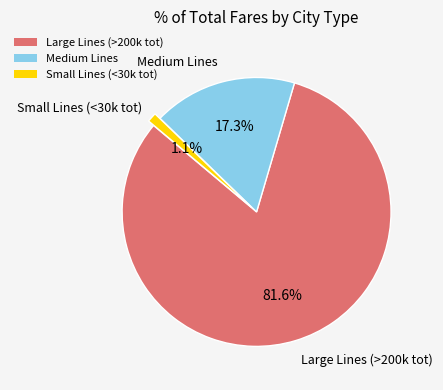

Between Small Lines (<30k tot) and Large Lines (>200k tot), which is larger?

Large Lines (>200k tot)